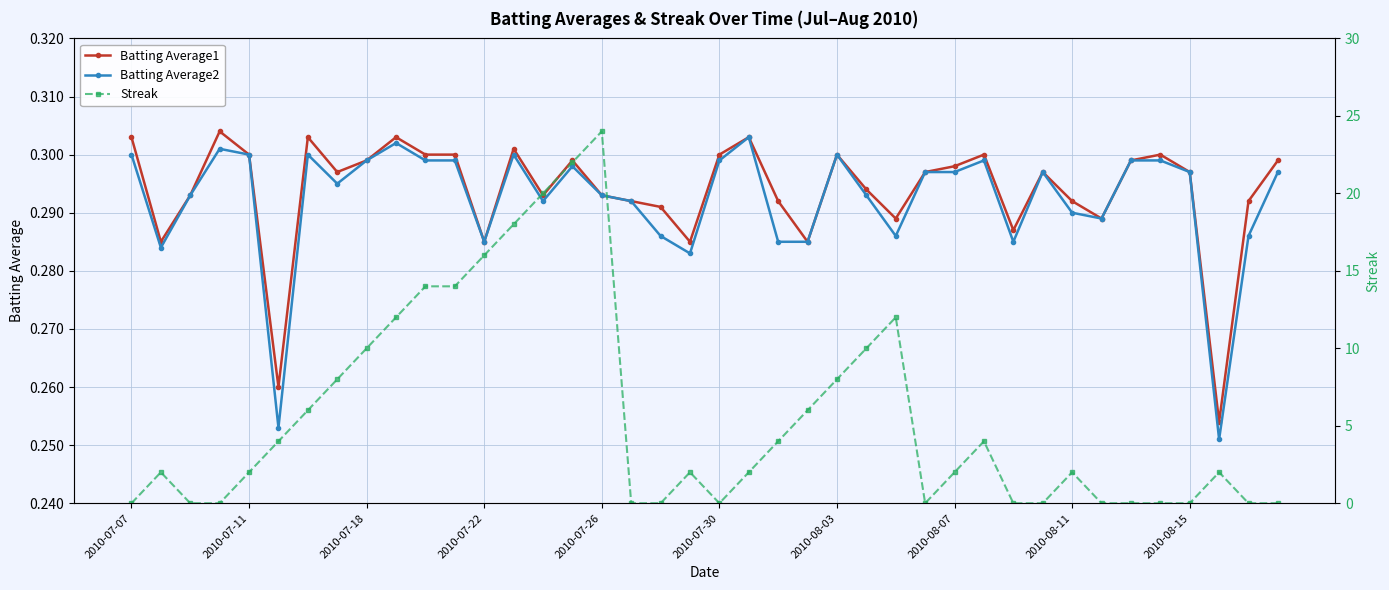

Does the chart have visible grid lines?

Yes